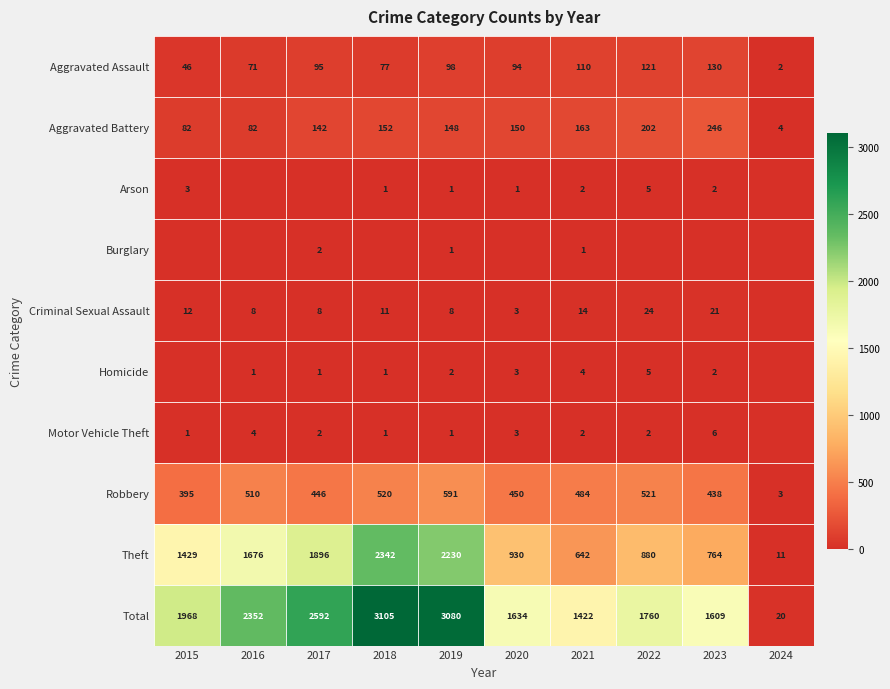

Is the value of Aggravated Battery at 2023 greater than the value of Total at 2020?

No